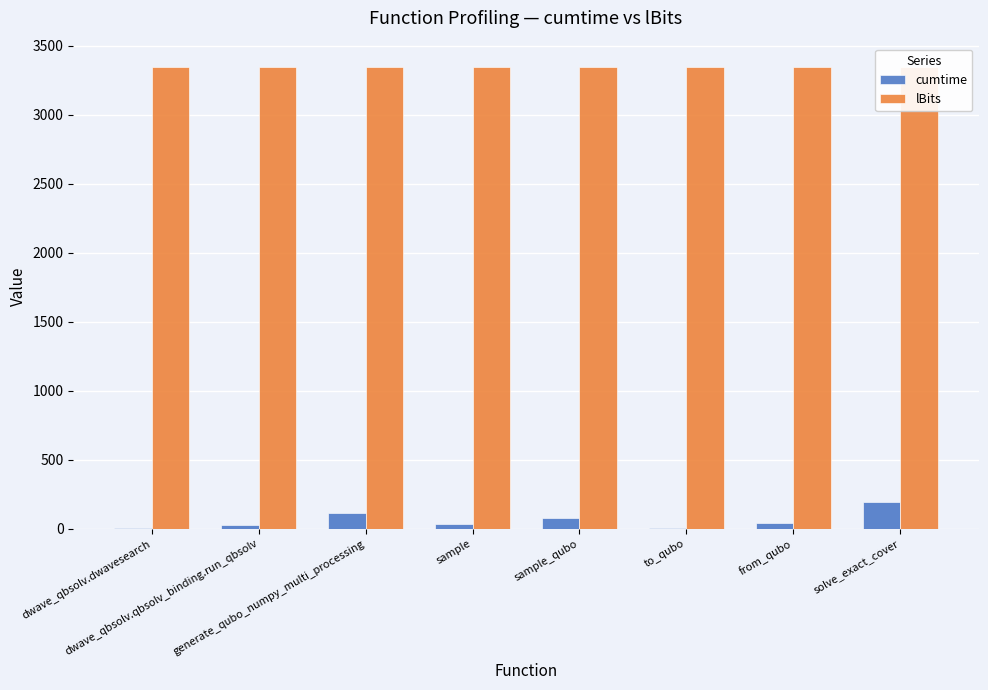

What is the smallest value displayed?

5.3